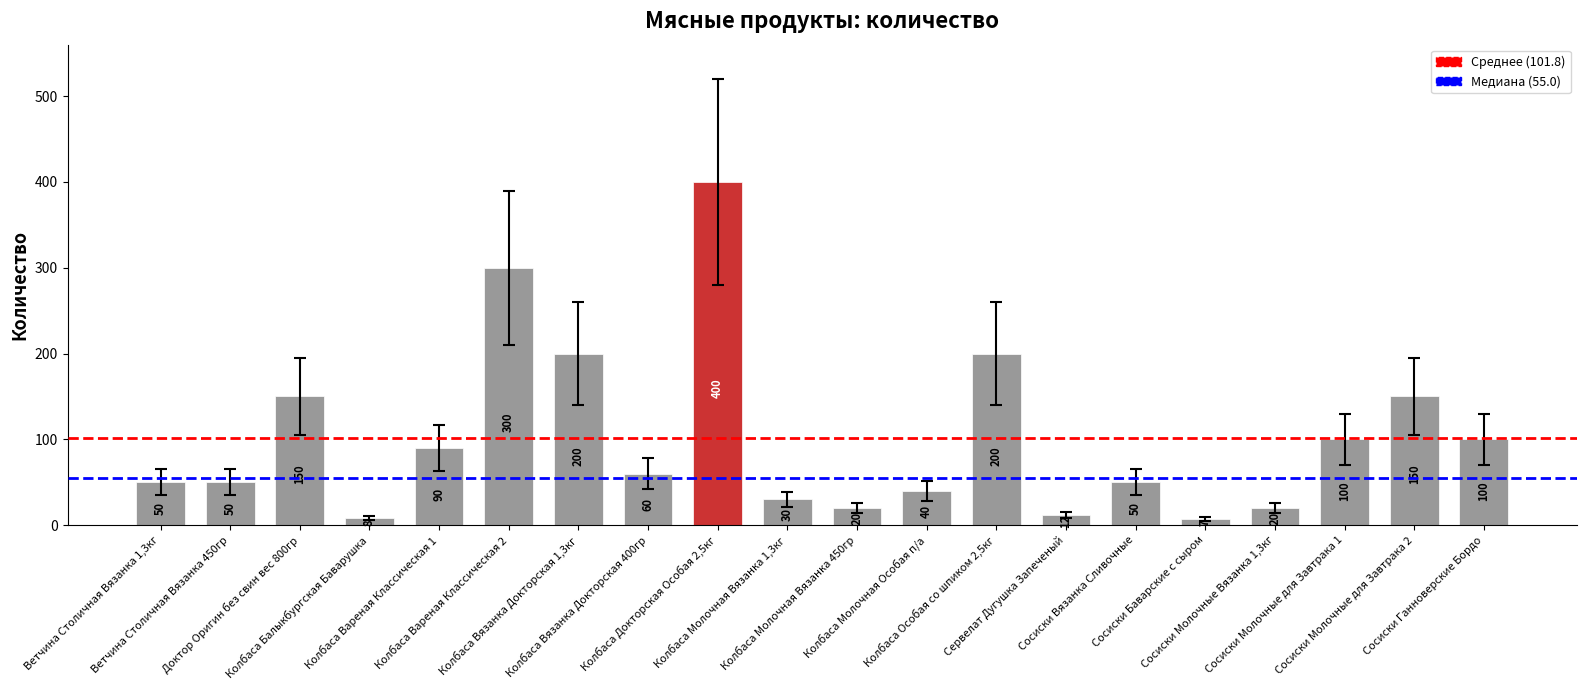

Reading left to right, what are all the values shown in this chart?

Ветчина Столичная Вязанка 1,3кг=50	Ветчина Столичная Вязанка 450гр=50	Доктор Оригин без свин вес 800гр=150	Колбаса Балыкбургская Баварушка=8	Колбаса Вареная Классическая 1=90	Колбаса Вареная Классическая 2=300	Колбаса Вязанка Докторская 1,3кг=200	Колбаса Вязанка Докторская 400гр=60	Колбаса Докторская Особая 2,5кг=400	Колбаса Молочная Вязанка 1,3кг=30	Колбаса Молочная Вязанка 450гр=20	Колбаса Молочная Особая п/а=40	Колбаса Особая со шпиком 2,5кг=200	Сервелат Дугушка Запеченый=12	Сосиски Вязанка Сливочные=50	Сосиски Баварские с сыром=7	Сосиски Молочные Вязанка 1,3кг=20	Сосиски Молочные для Завтрака 1=100	Сосиски Молочные для Завтрака 2=150	Сосиски Ганноверские Бордо=100